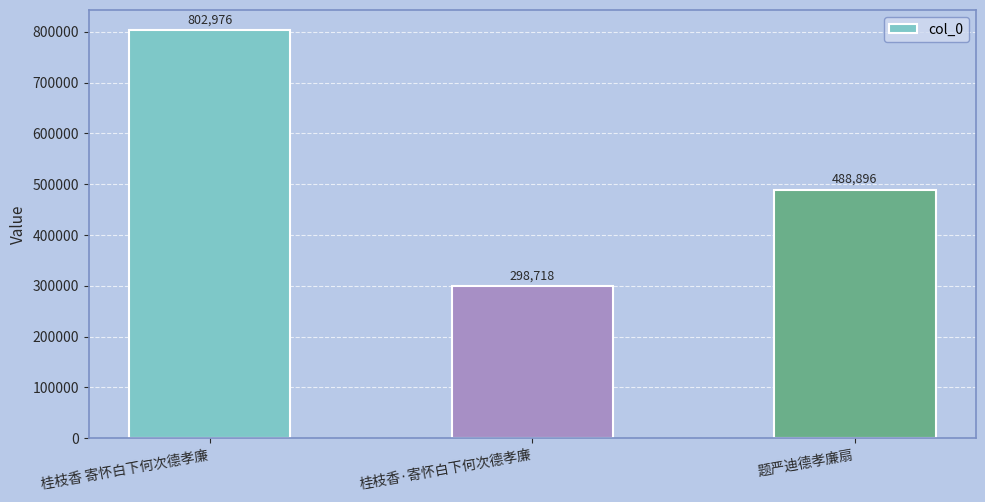

What is the sum of all values?

1590590